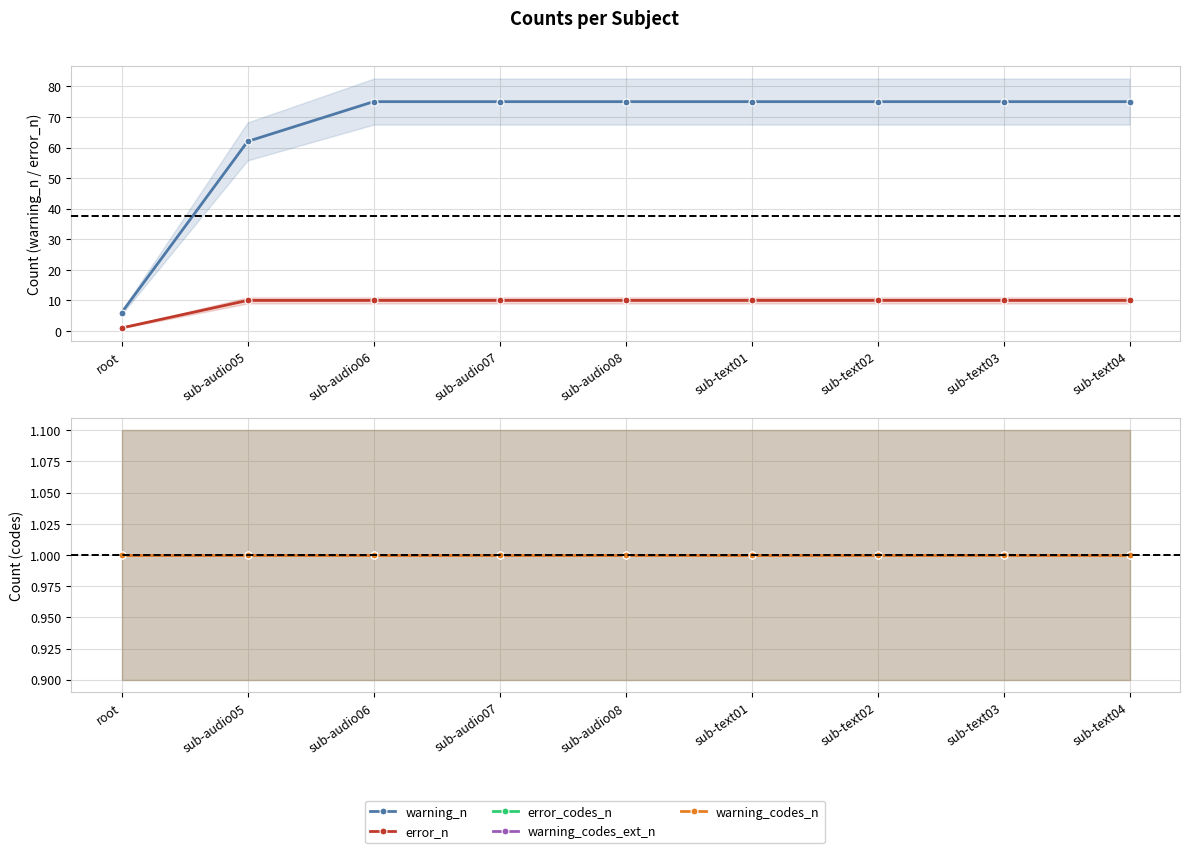

What position from the right is sub-audio07?

6